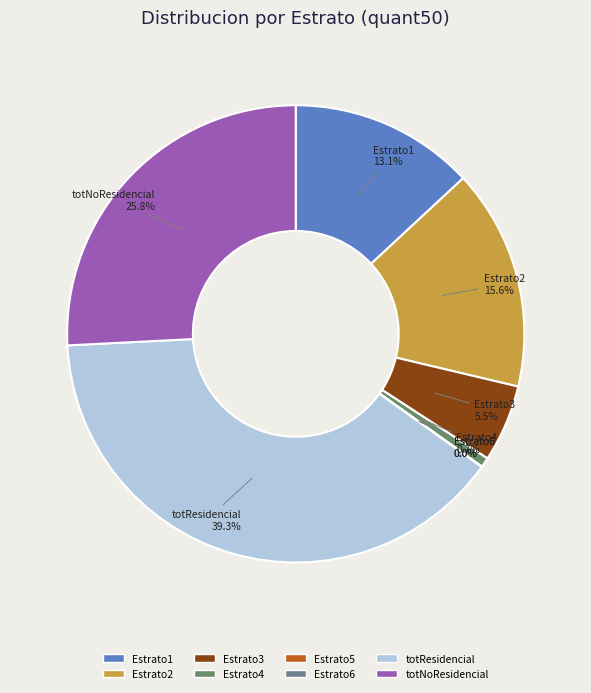

What percentage do totResidencial and totNoResidencial together represent?

65.1%